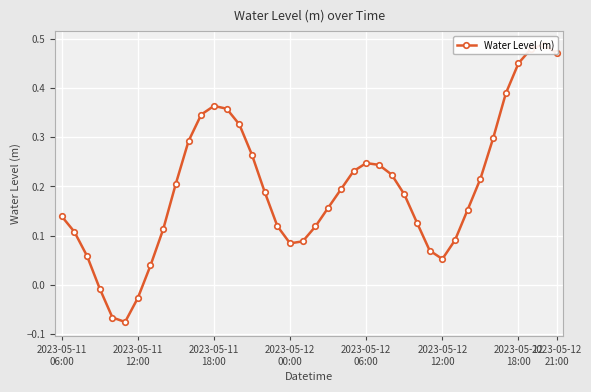

How many distinct data groups are displayed?

1